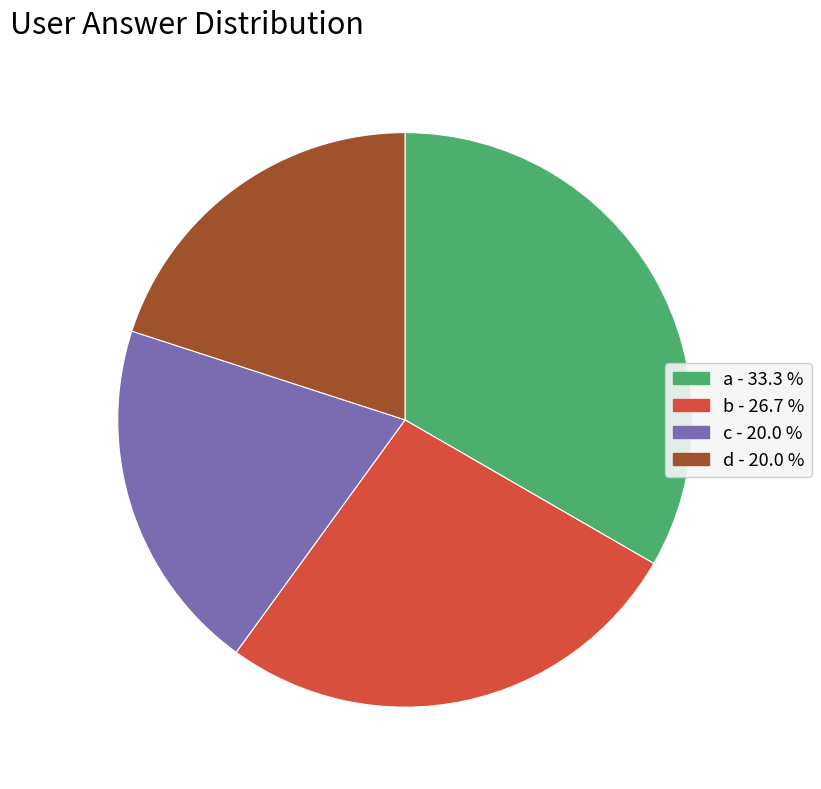

Which slice is the largest?

a